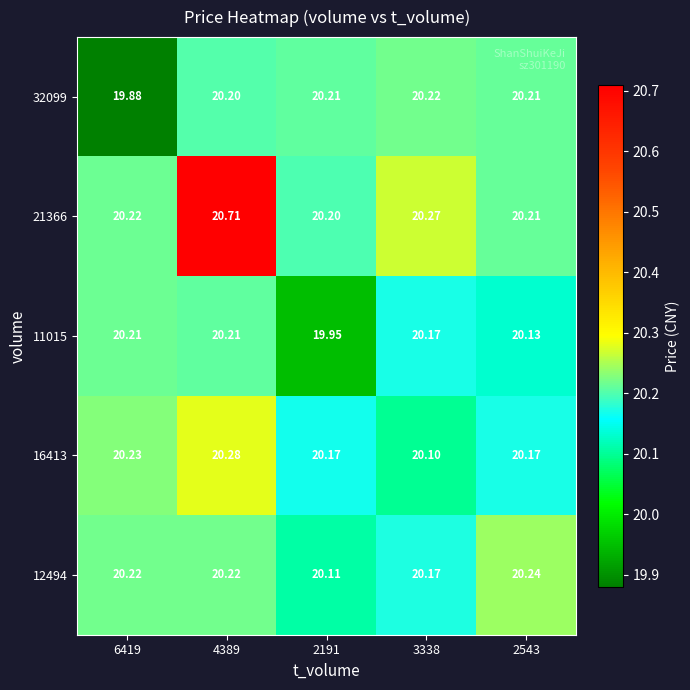

Count the number of categories in the chart.

5